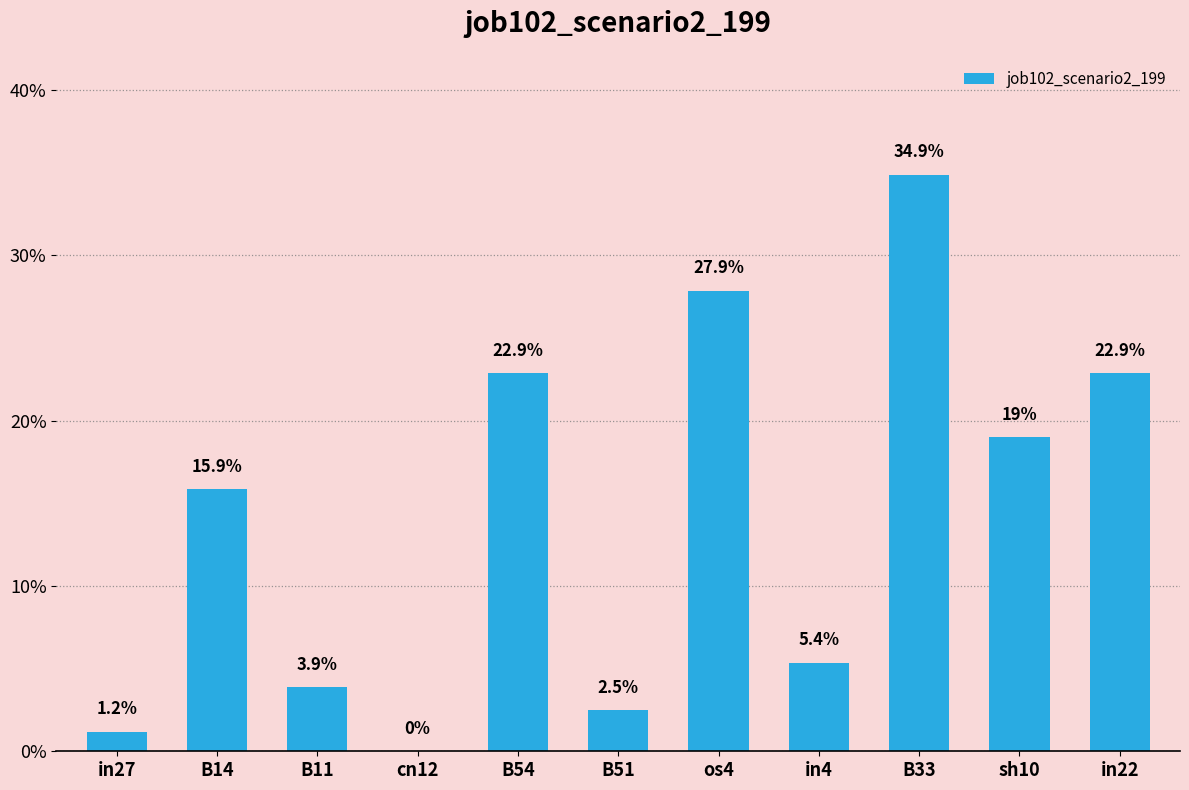

What is the sum of the values at B33 and os4?

0.6